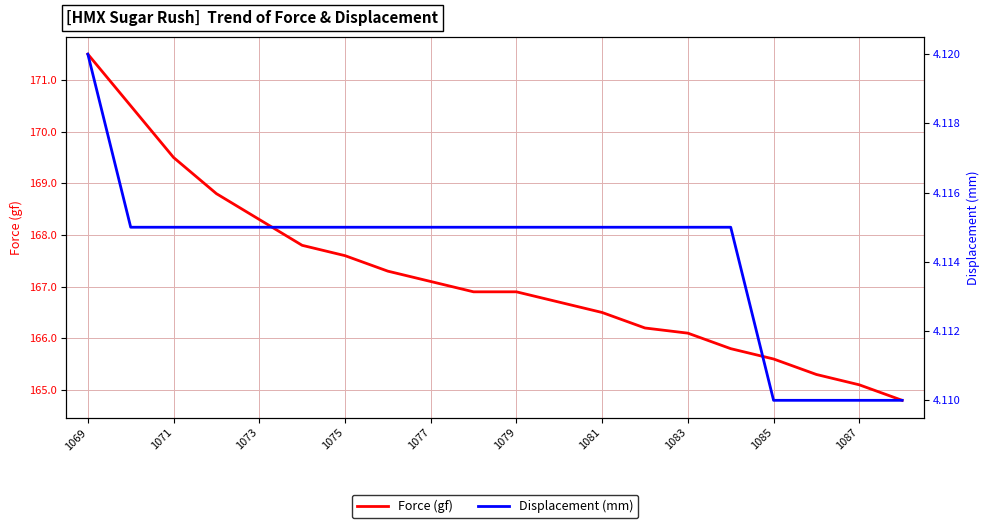

Which series has the largest total across all categories?

Force (gf)